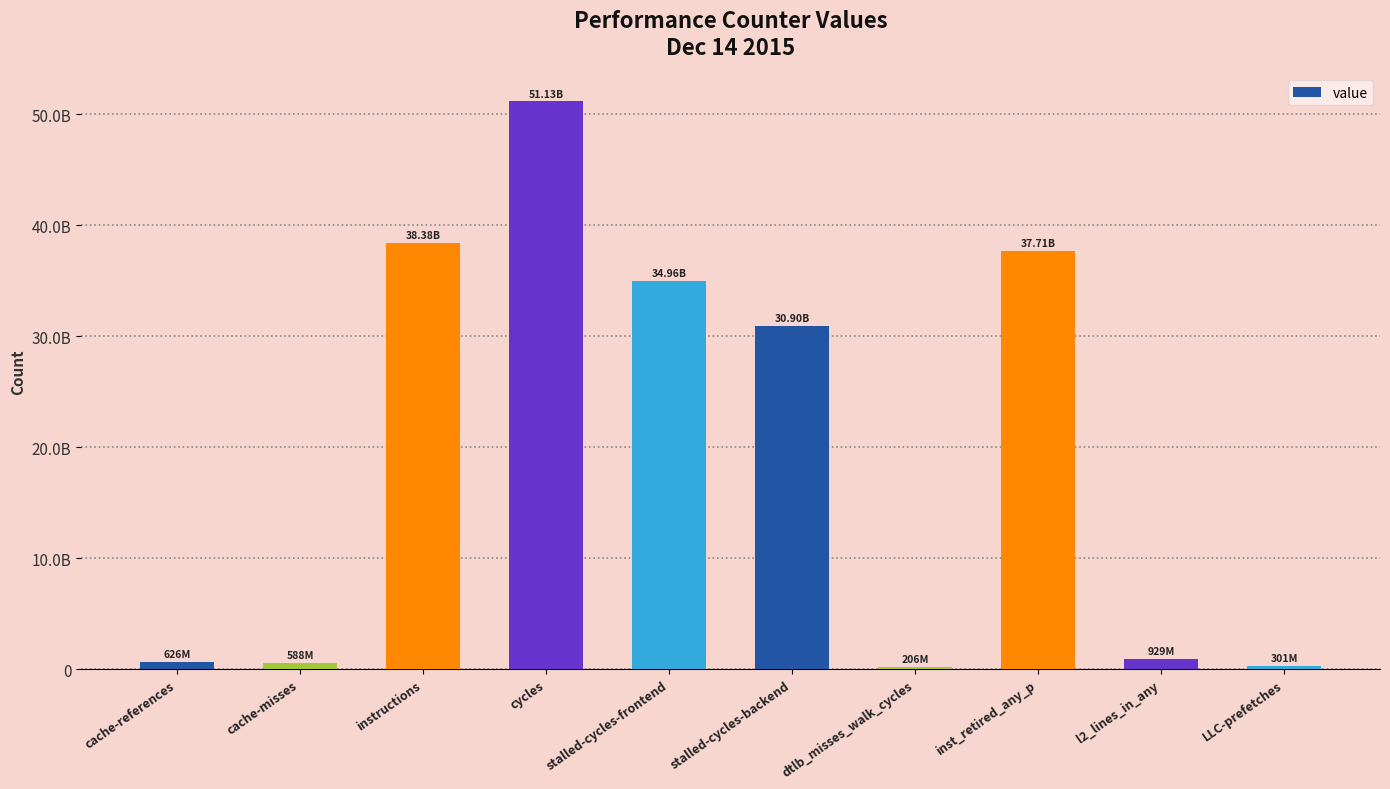

Are the bars horizontal?

No